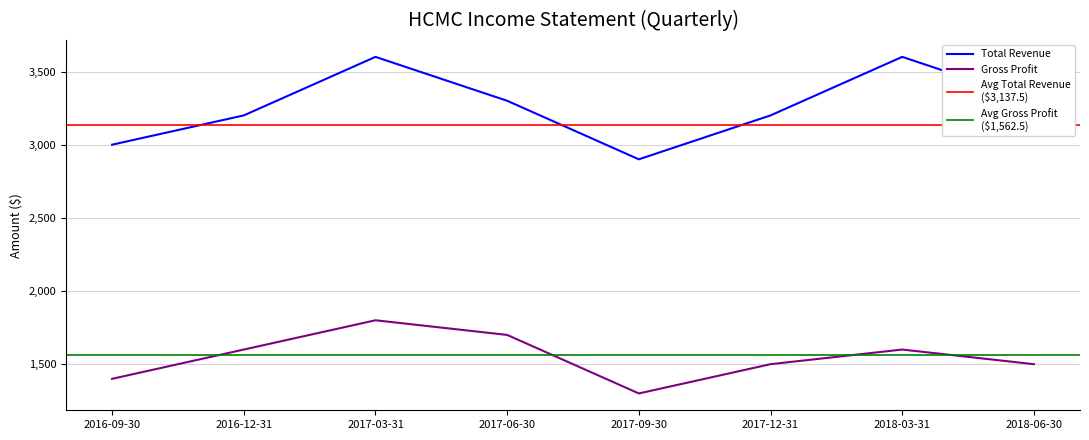

List the series in order of their overall mean, highest first.

Total Revenue, Gross Profit